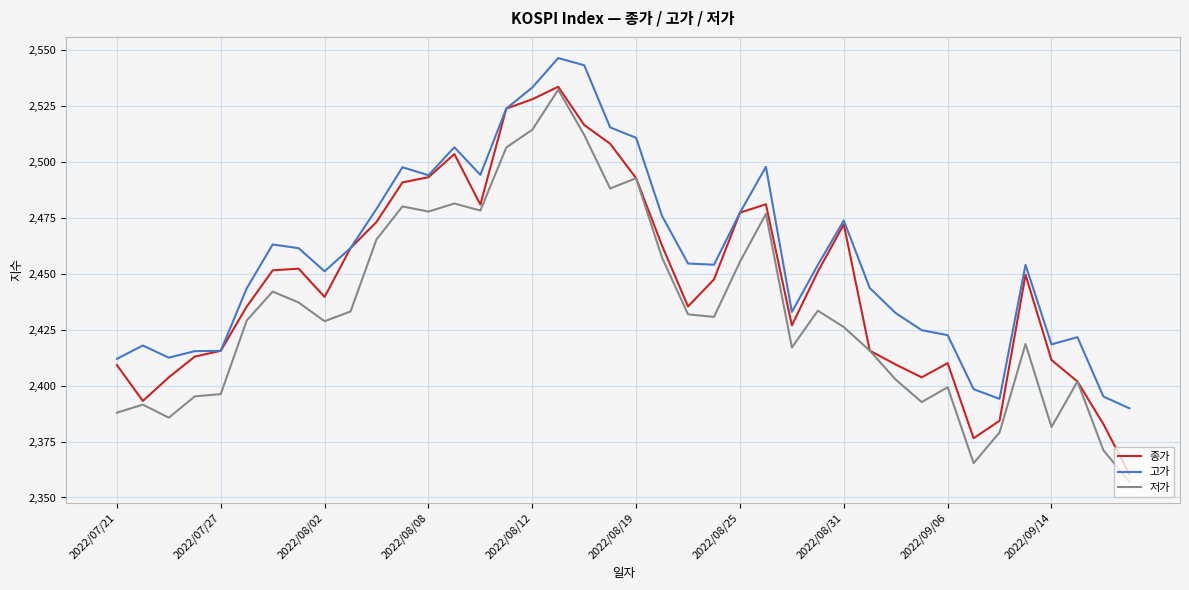

Which series has the largest total across all categories?

고가